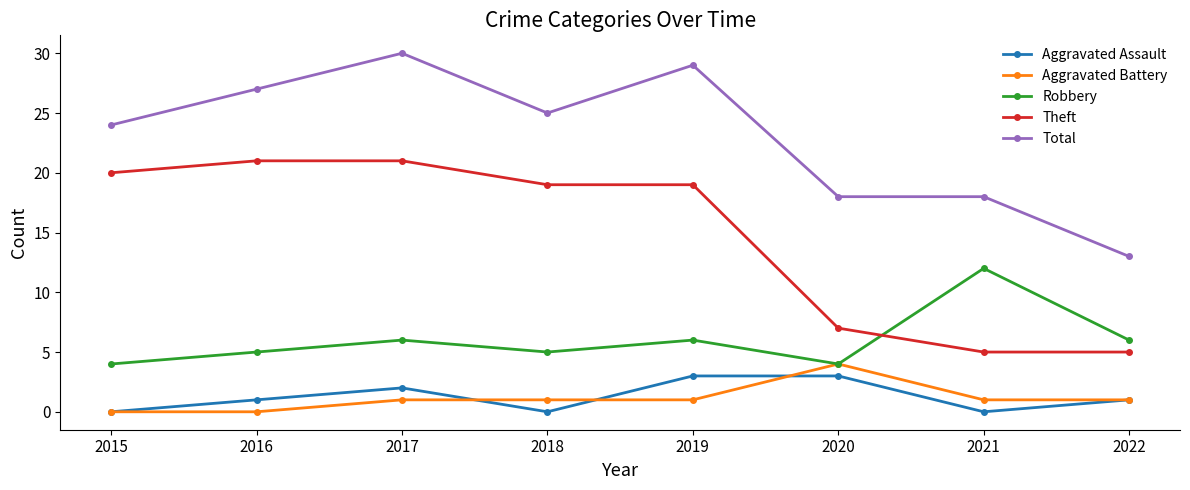

True or false: Aggravated Assault and Total cross at least once.

False